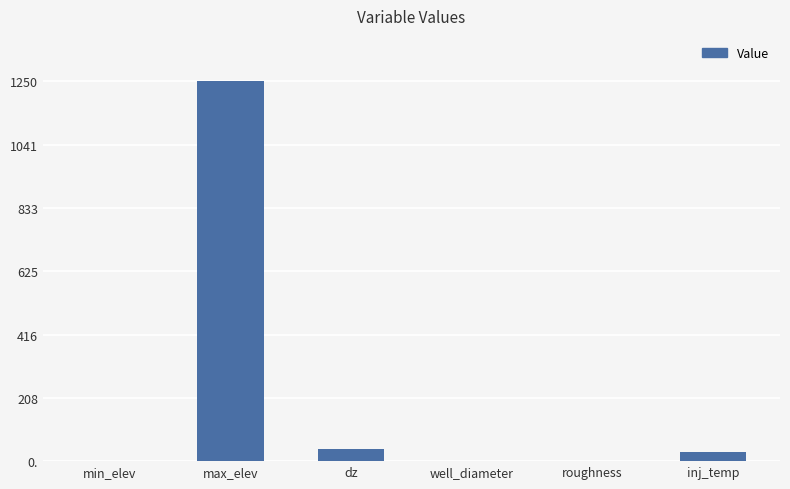

At which category does the chart reach its minimum across all series?

min_elev